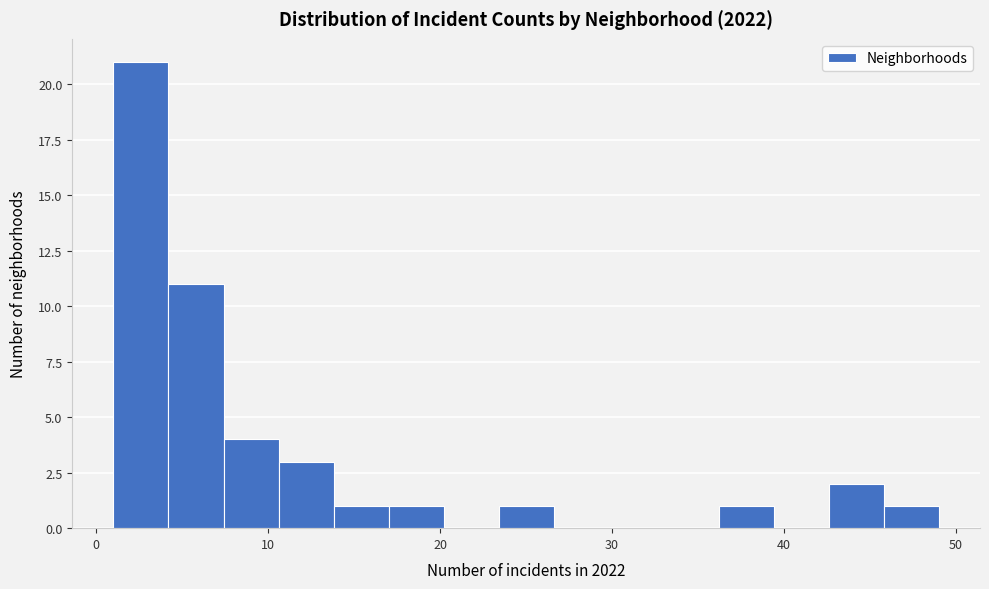

Around what value on the x-axis is the tallest bar? Give the approximate position of its centre, as read against the axis.

3